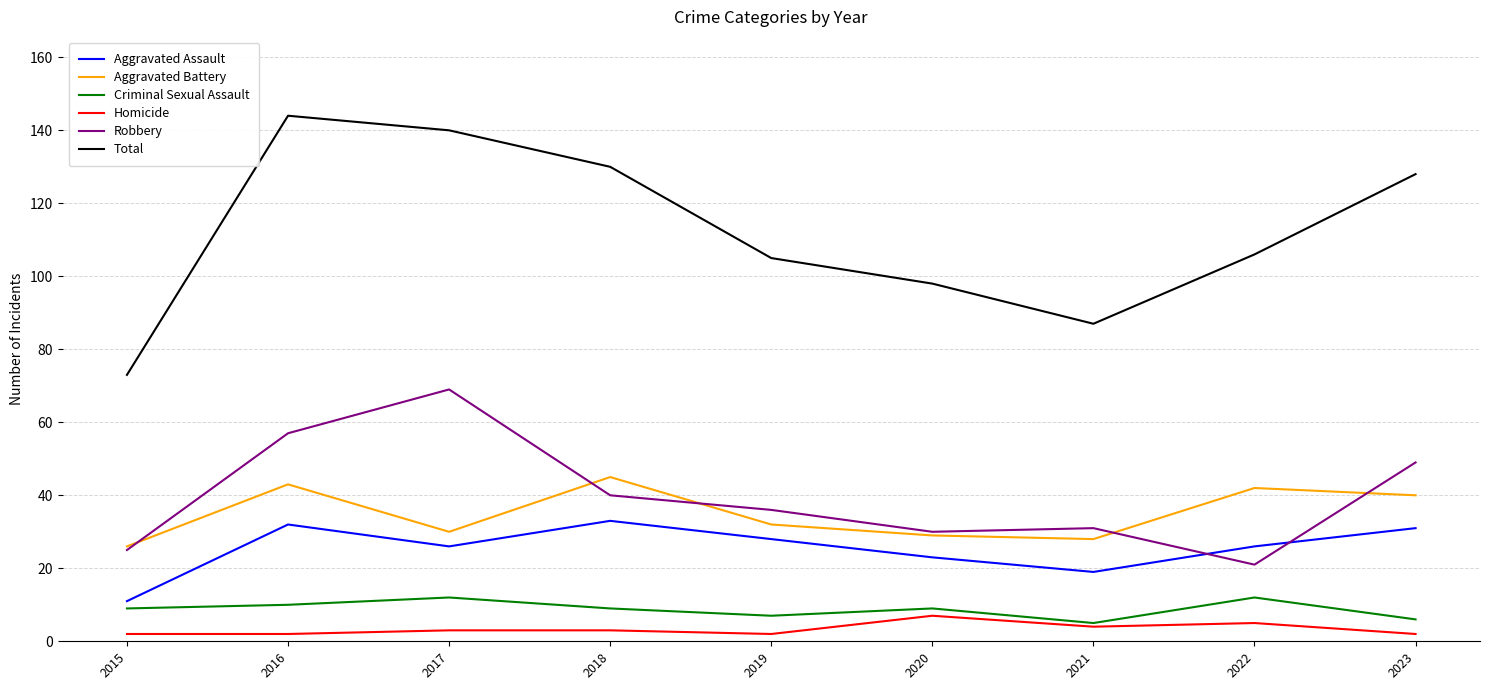

In Robbery, how many points are lower than both neighbors (excluding endpoints)?

2